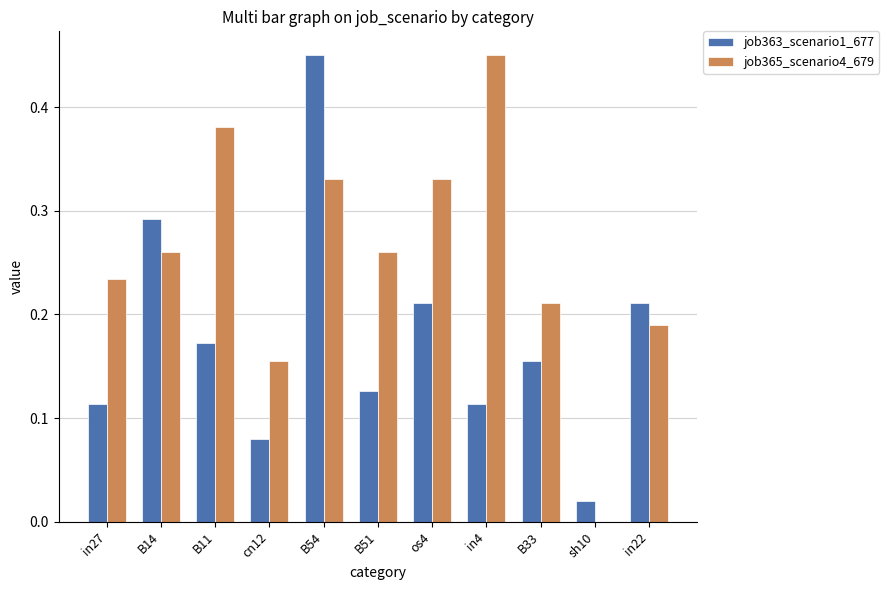

What is the total value across all series at B54?

0.8